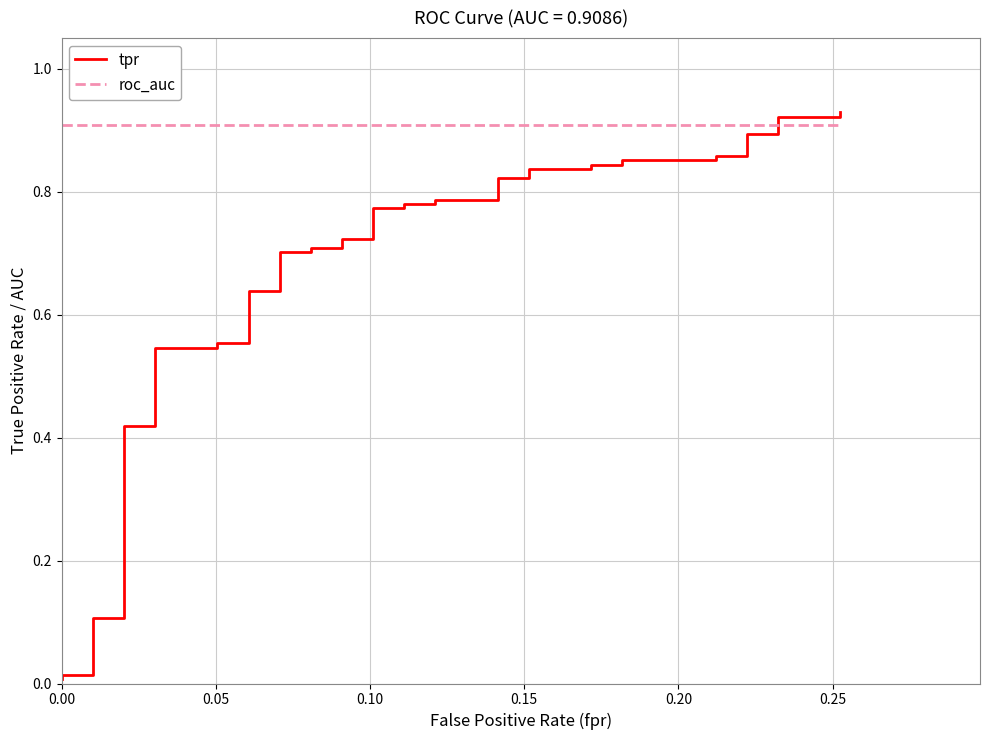

What is the sum of all tpr values?

26.5